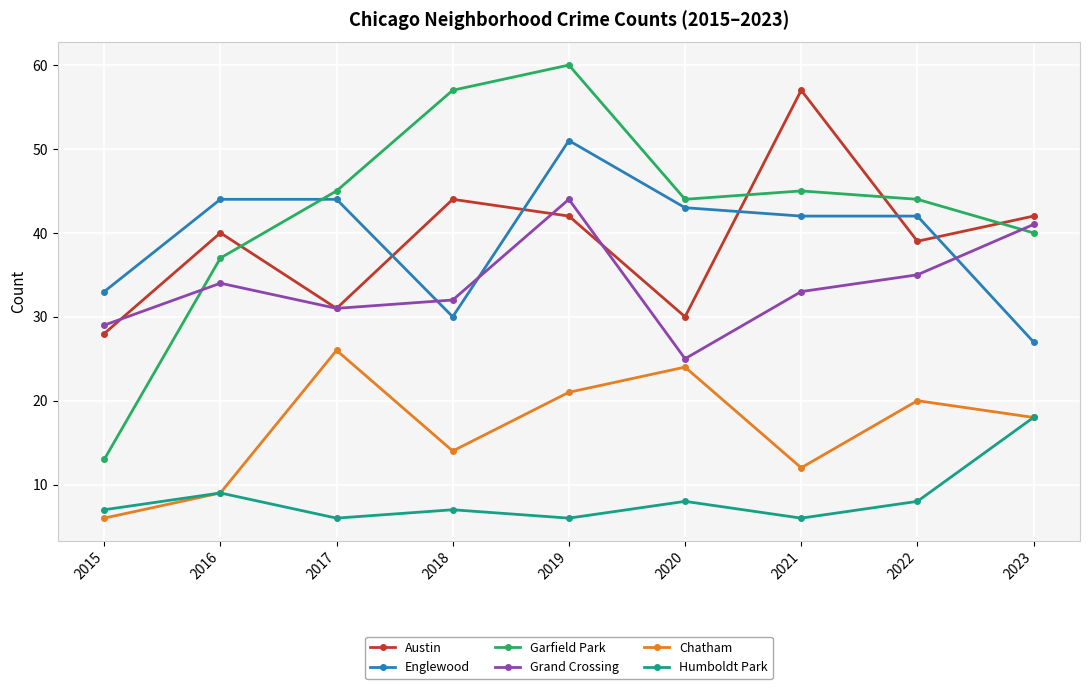

What is the difference between the Garfield Park values at 2017 and 2023?

5